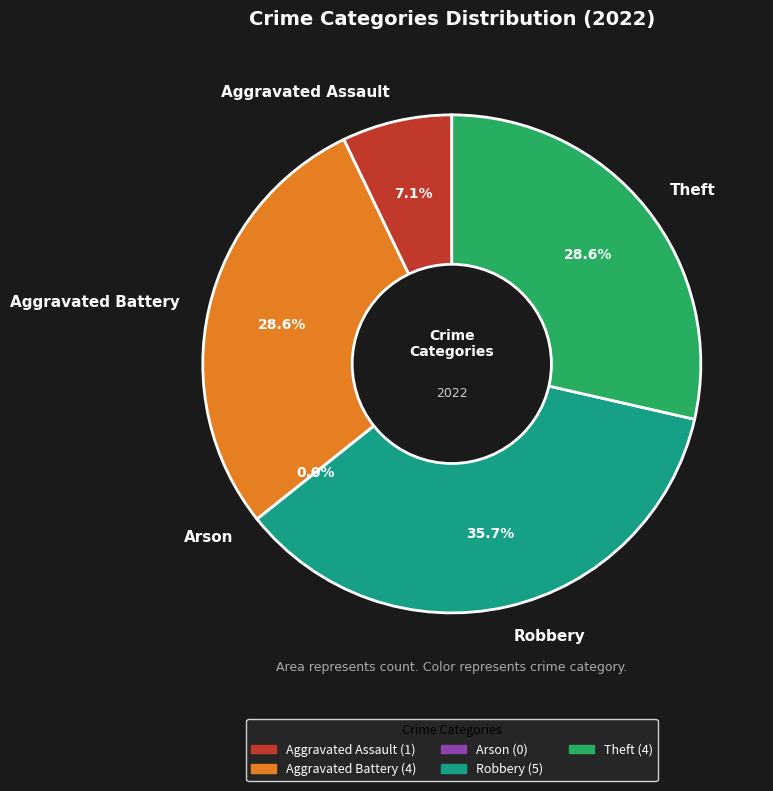

To the nearest percent, what is the average slice percentage?

20%